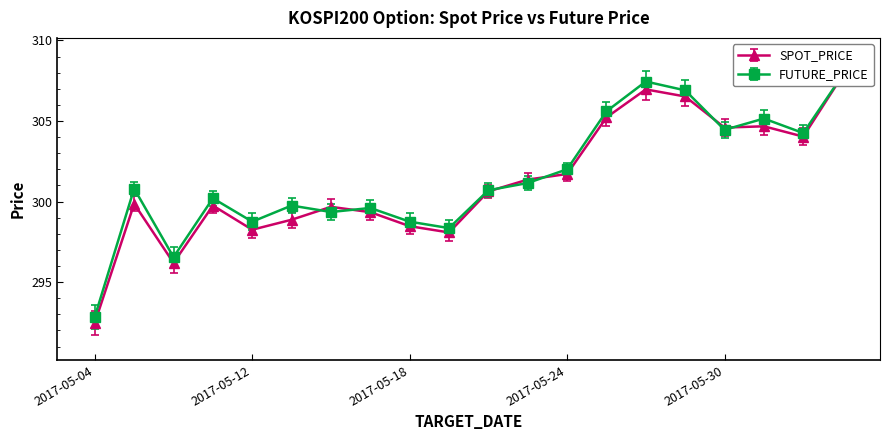

Where is the first local minimum for SPOT_PRICE?

2017-05-10